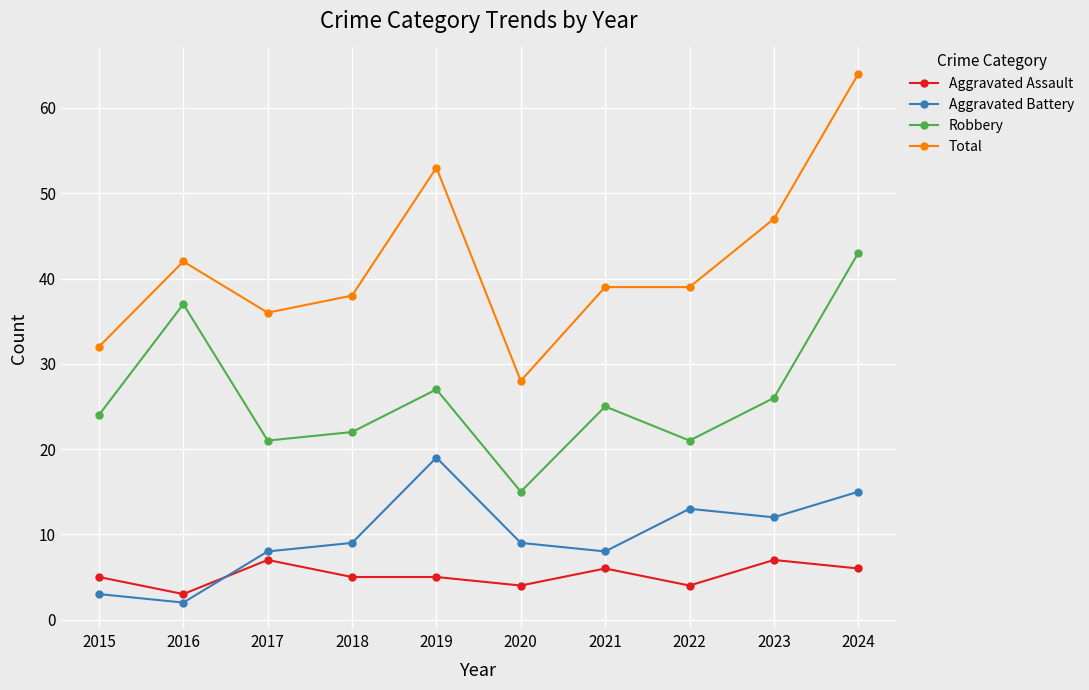

True or false: Total has more than 0 interior local peaks.

True